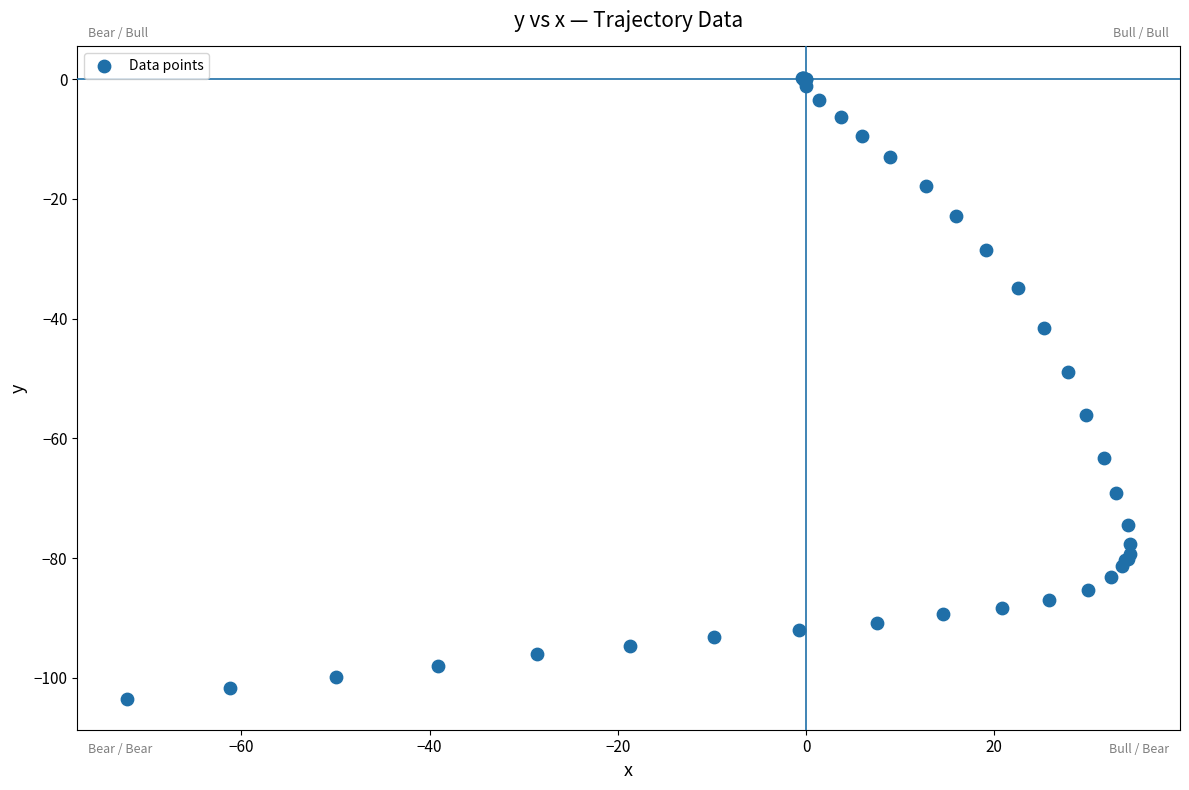

What Y value in the scatter plot is closest to -51?

-48.9